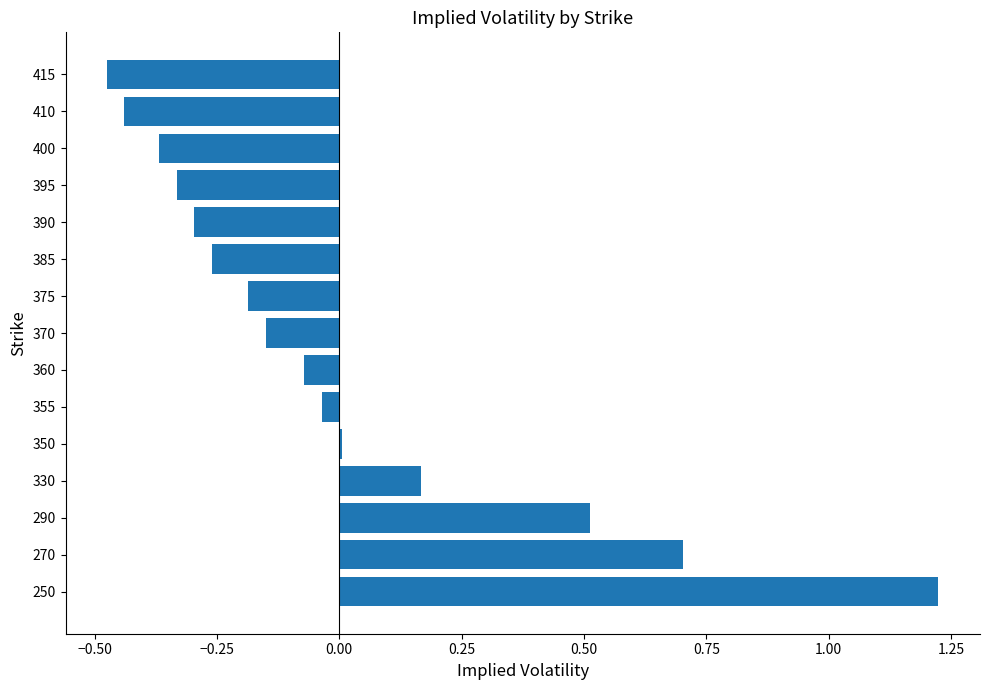

Count the number of data series in this chart.

1